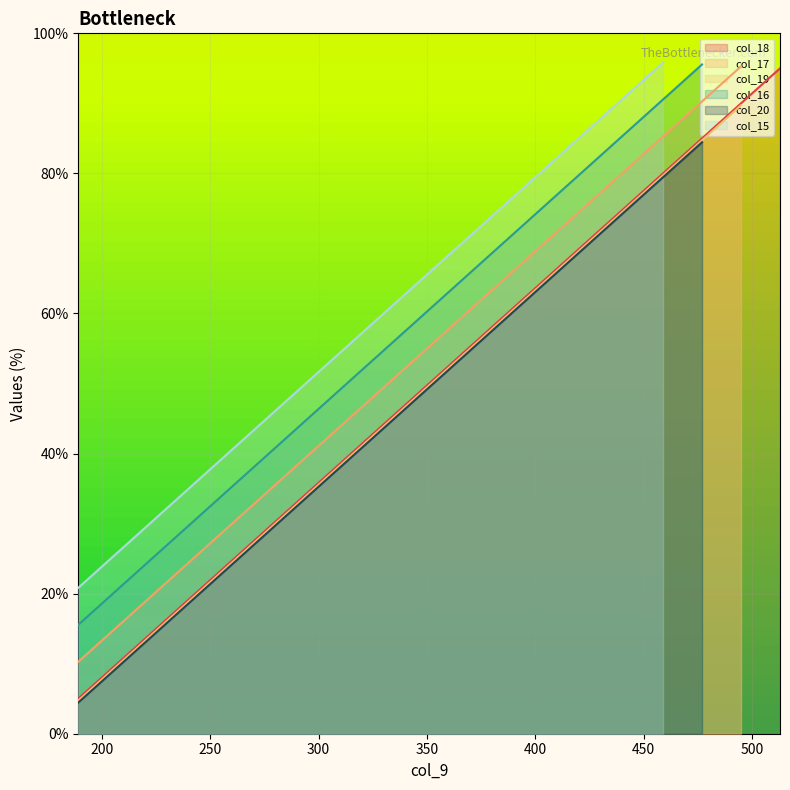

What is the minimum value shown in the chart?

5.0